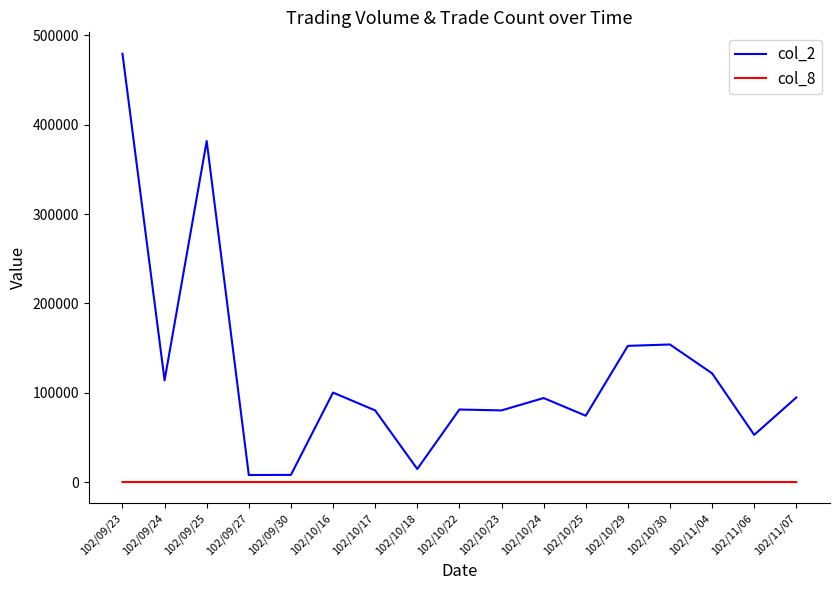

What is the greatest value displayed?

479520